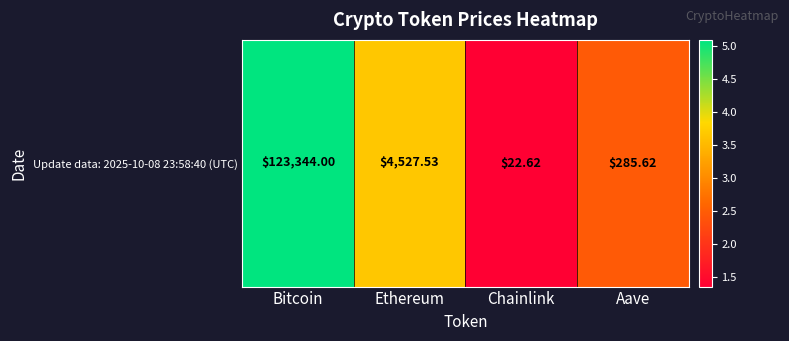

Reading right to left, what are all the values shown in this chart?

2.5	1.4	3.7	5.1